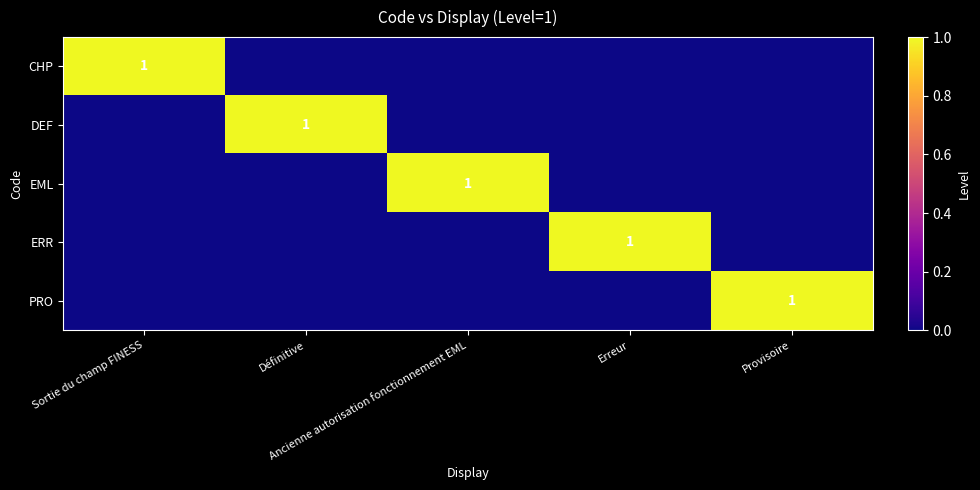

Is it true that ERR equals 0 at Définitive?

True